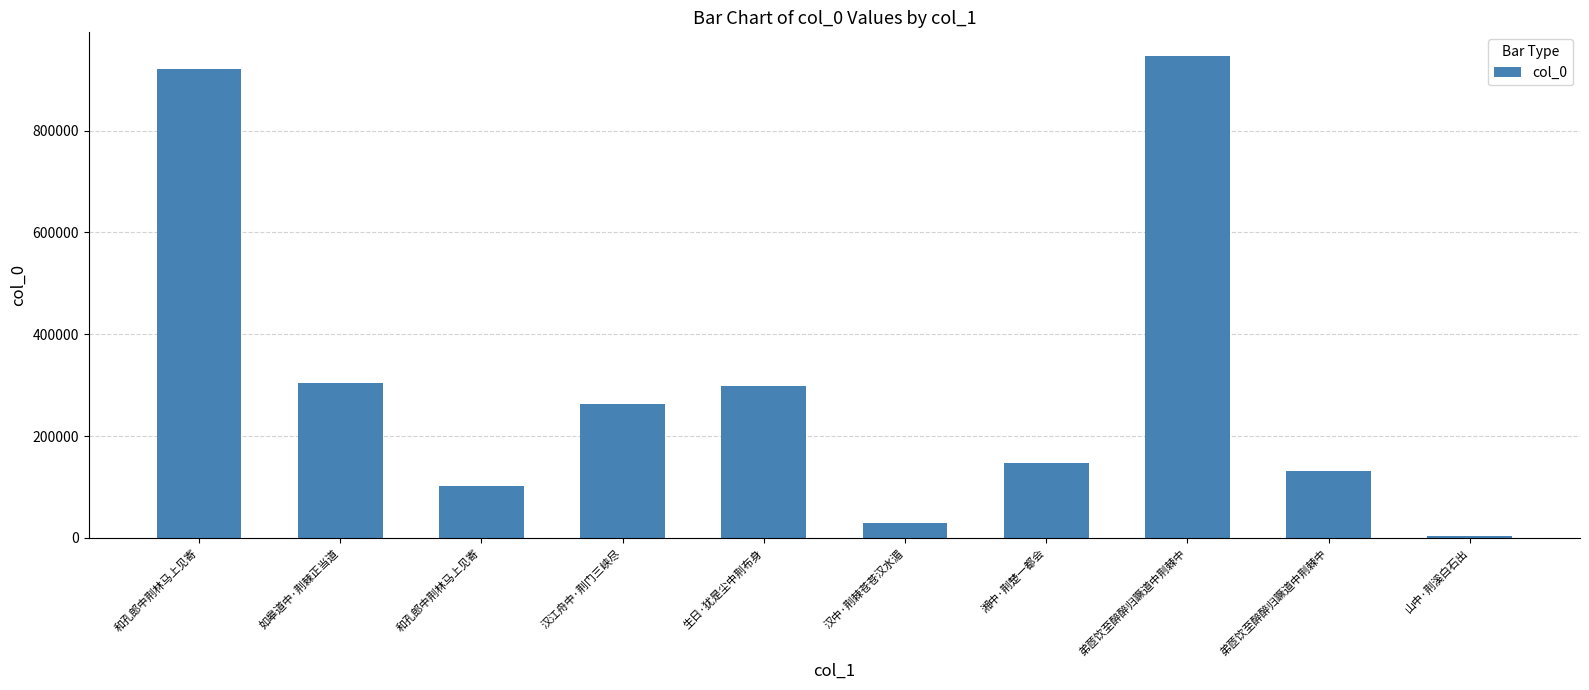

How many bars are there in total?

10